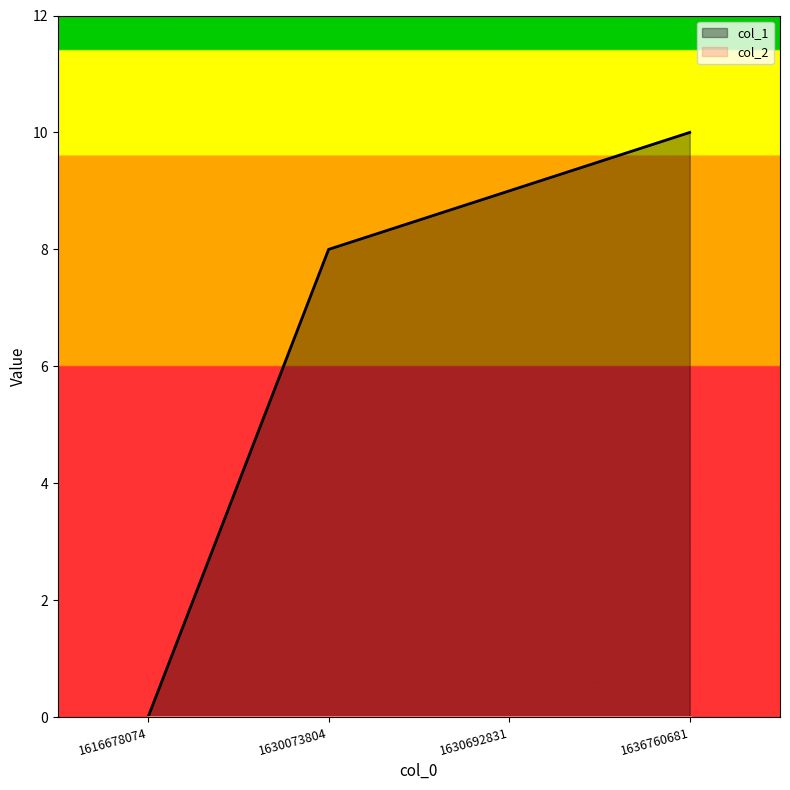

What is the greatest value displayed?

10